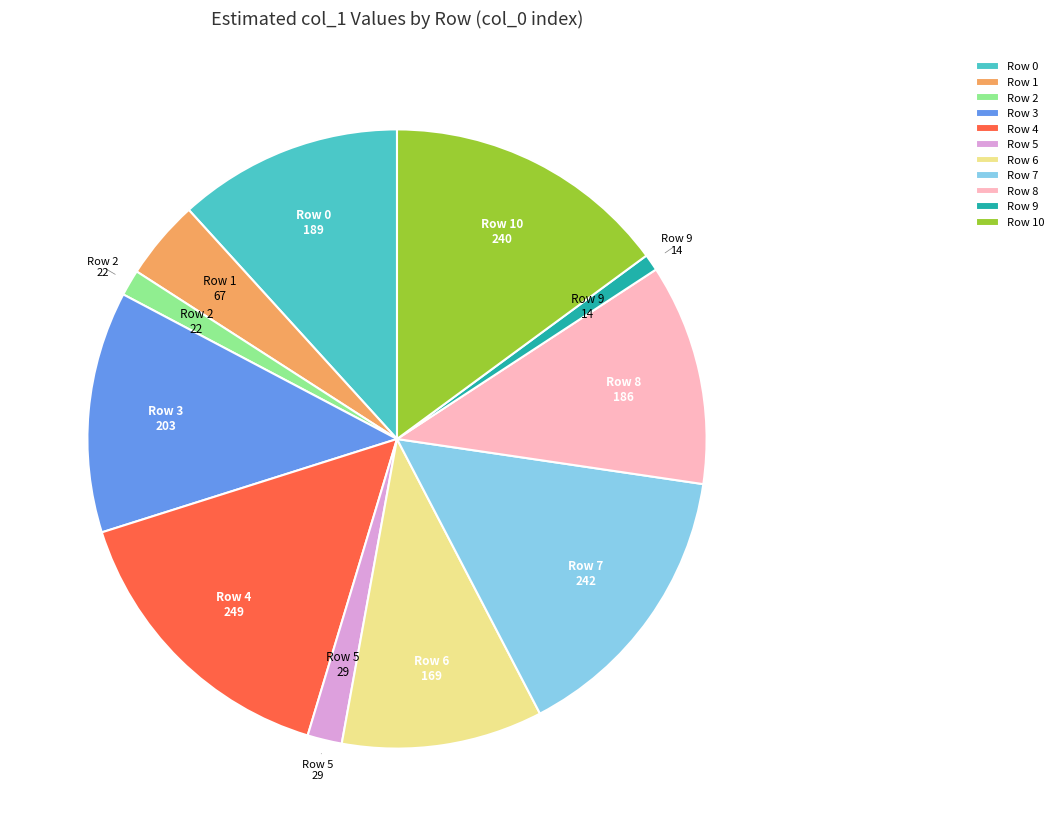

Is it true that Row 8 is 23% of the pie?

False